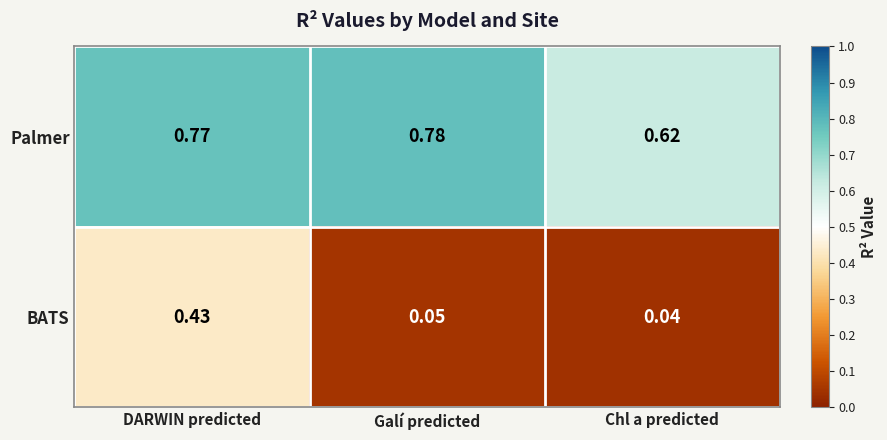

Which series has the largest total across all categories?

Palmer